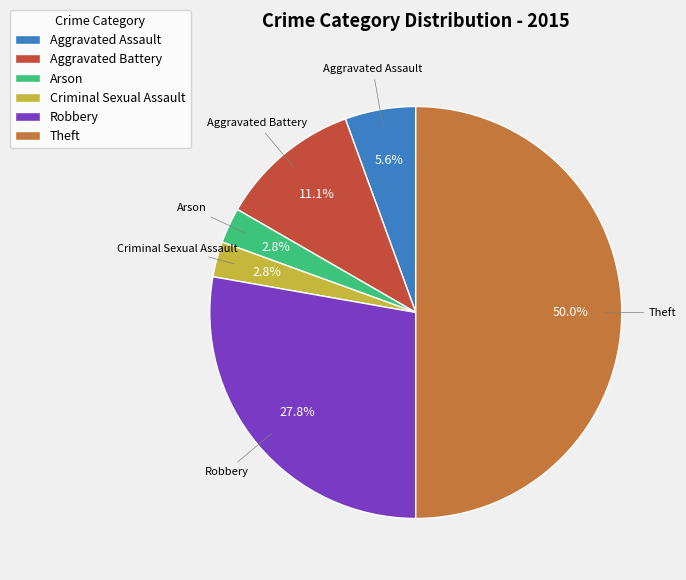

What percentage is NOT represented by Arson?

97.2%